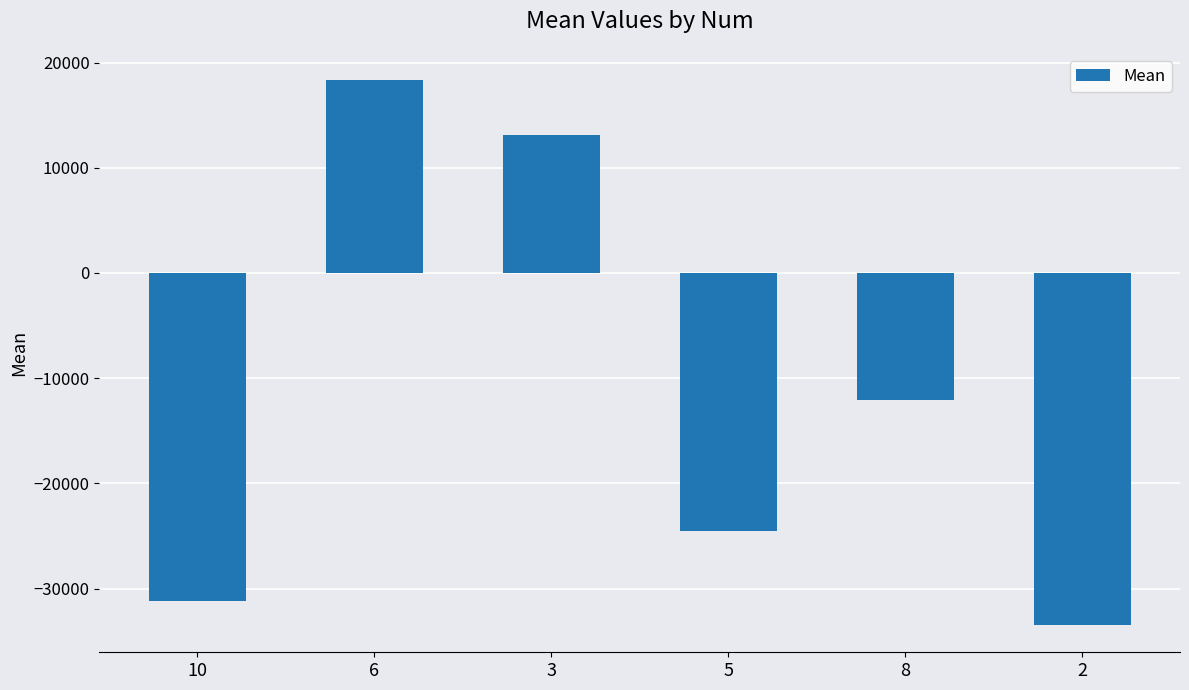

Are the bars grouped side by side (vs. stacked)?

No